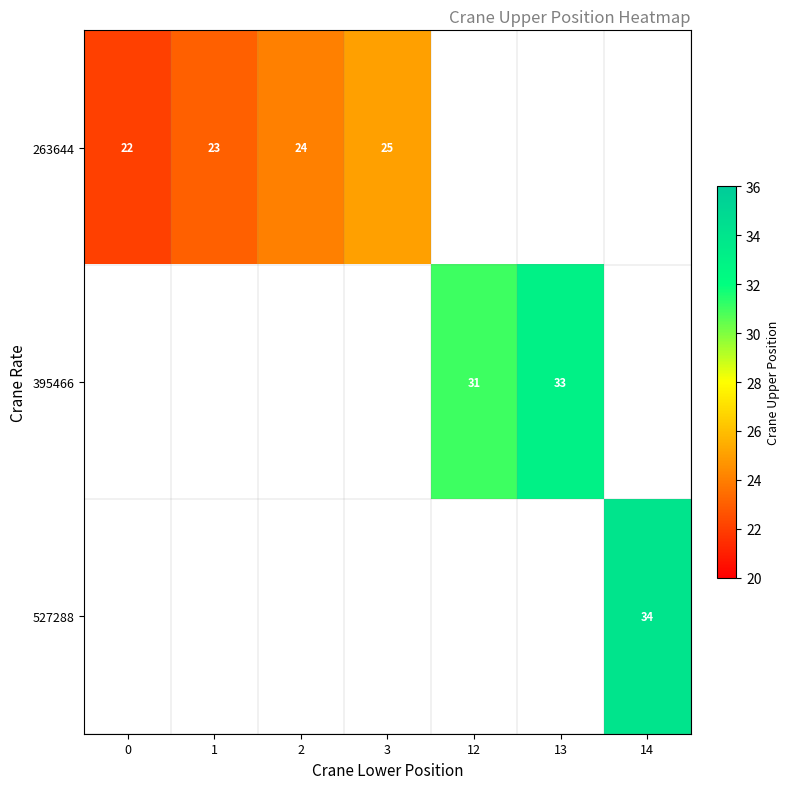

Between 1 and 12, which is larger?

12